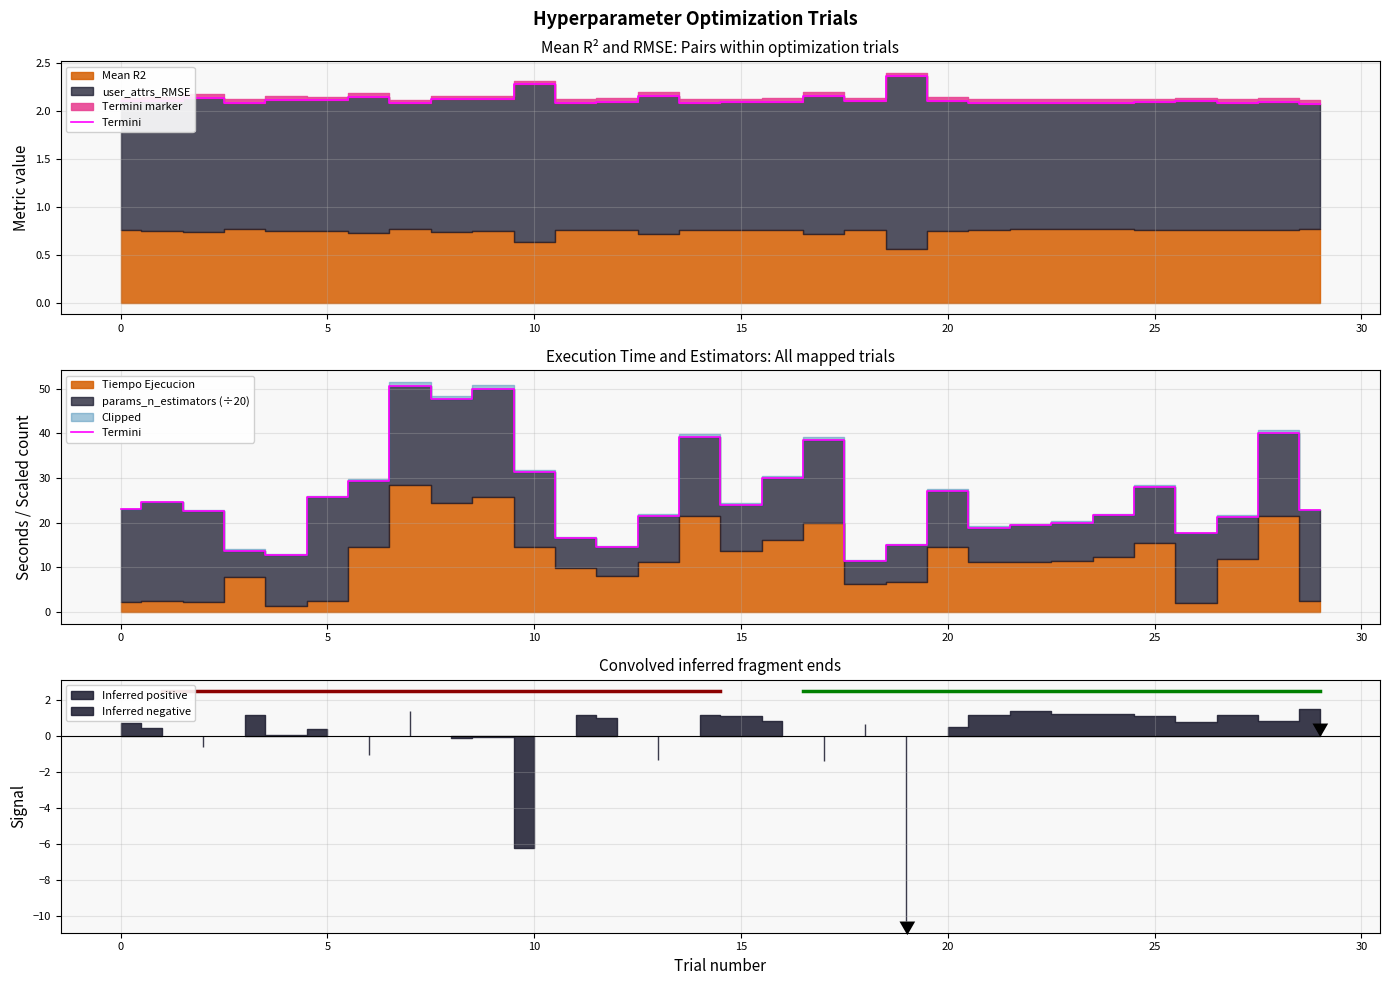

Is it true that the value at 5 is 22.7?

True